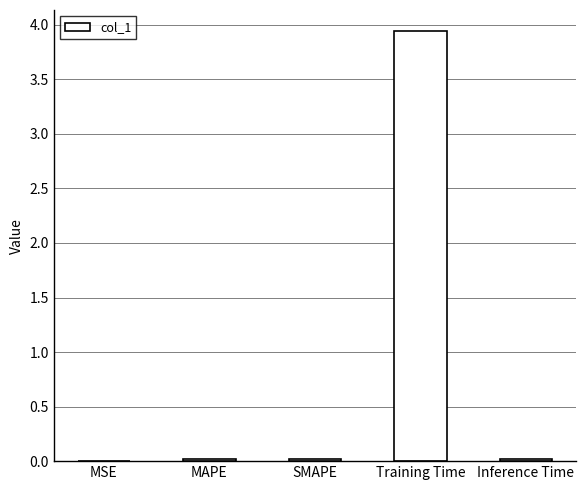

What is the sum of all values?

4.0